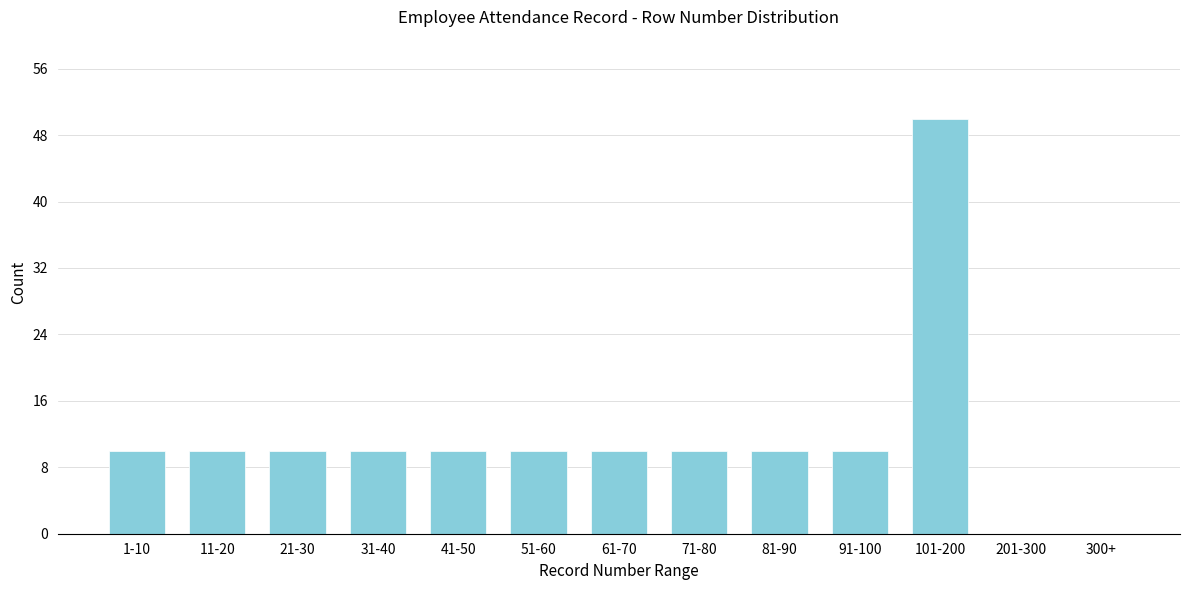

Reading right to left, extract all data points from this chart.

300+=0	201-300=0	101-200=50	91-100=10	81-90=10	71-80=10	61-70=10	51-60=10	41-50=10	31-40=10	21-30=10	11-20=10	1-10=10